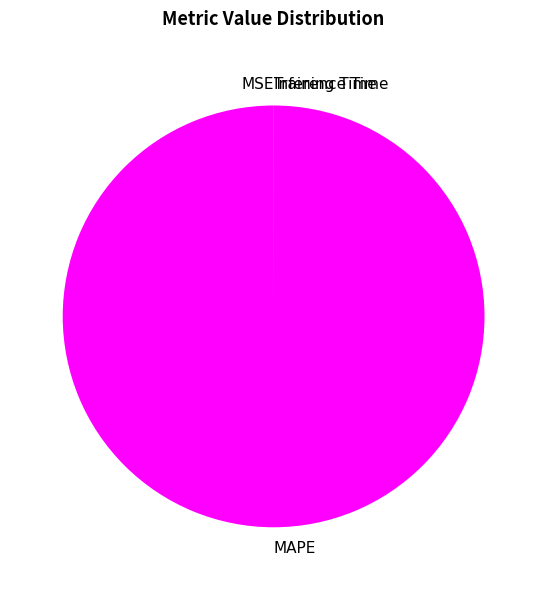

Which category has the biggest portion of the pie?

MAPE